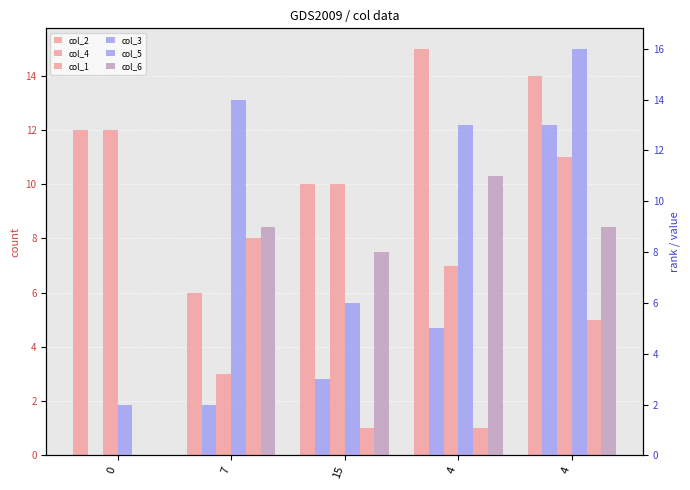

Is it true that col_5 equals 7 at 4?

False